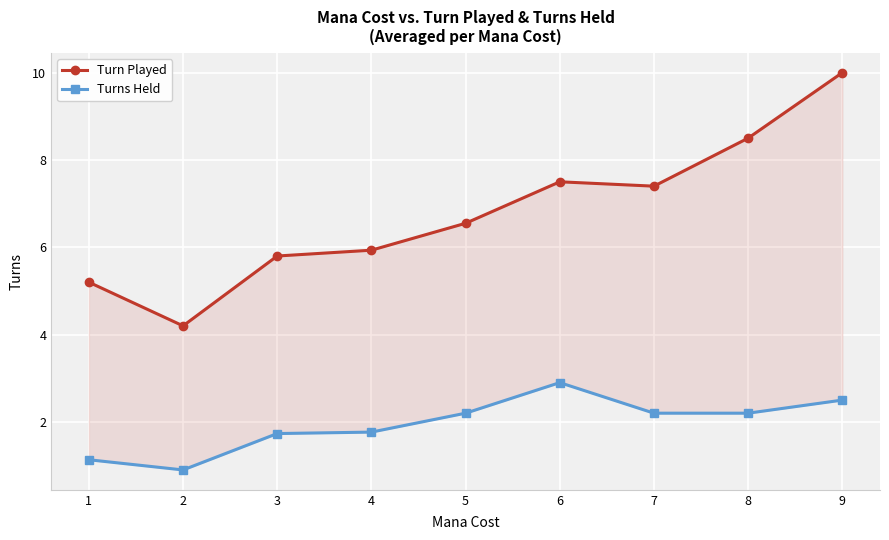

What is the difference between the highest and lowest values at 4?

4.2